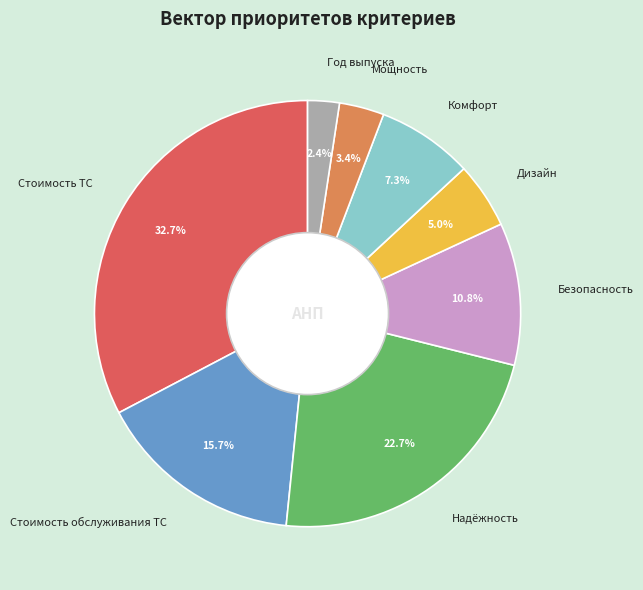

Which category has the smallest portion of the pie?

Год выпуска